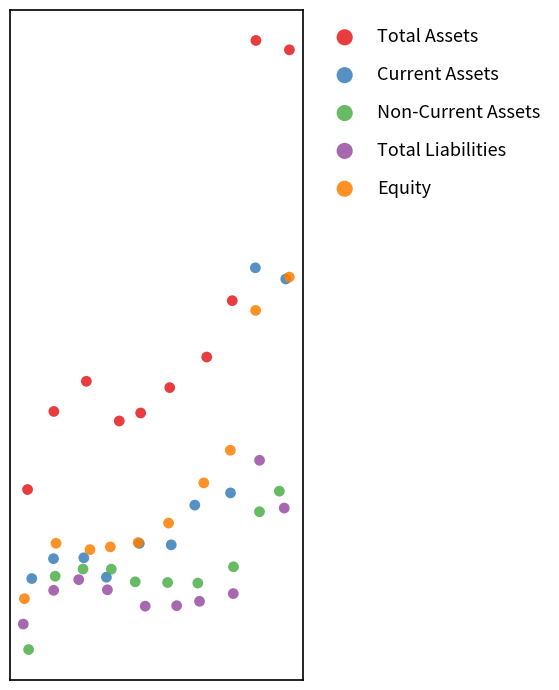

What are all the series names shown in the legend?

Total Assets, Current Assets, Non-Current Assets, Total Liabilities, Equity